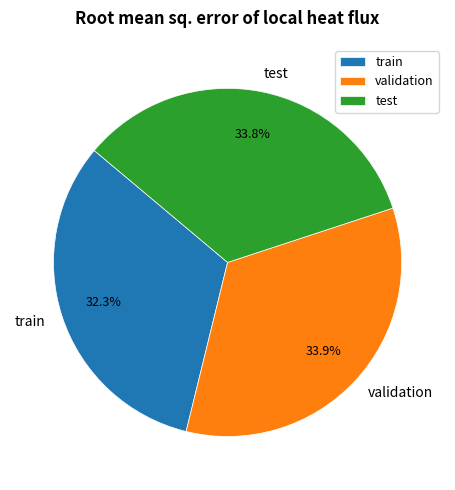

Does any single category account for the majority?

No